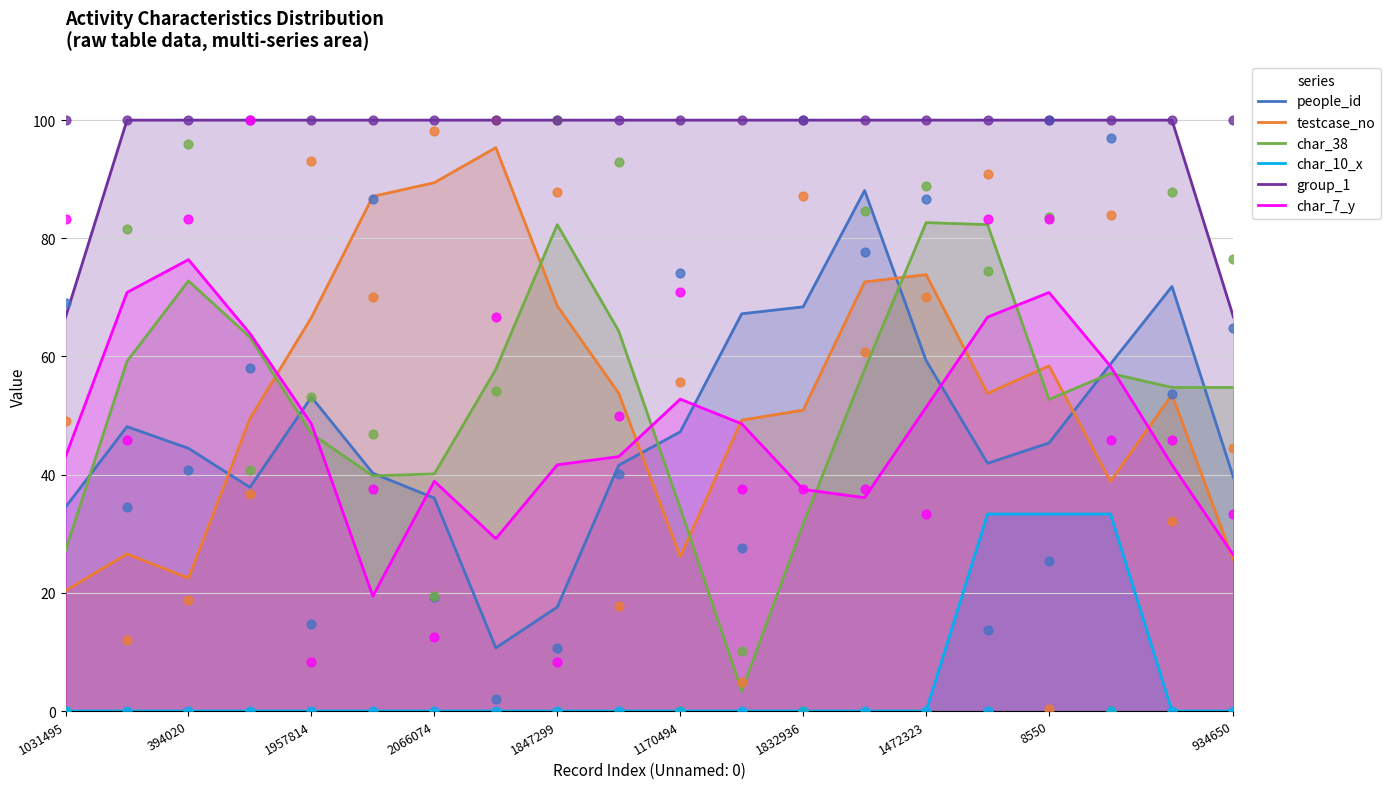

At which category is the sum across all series the highest?

15